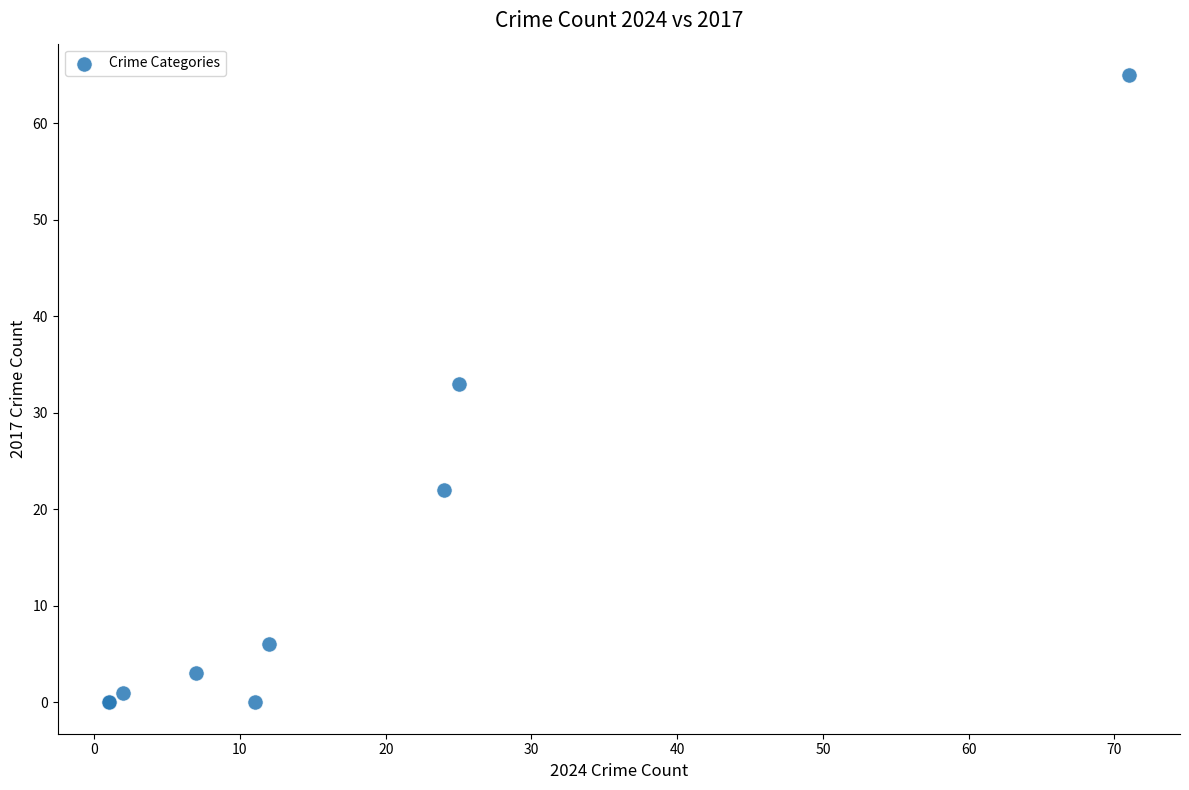

What Y value in the scatter plot is closest to 32?

33